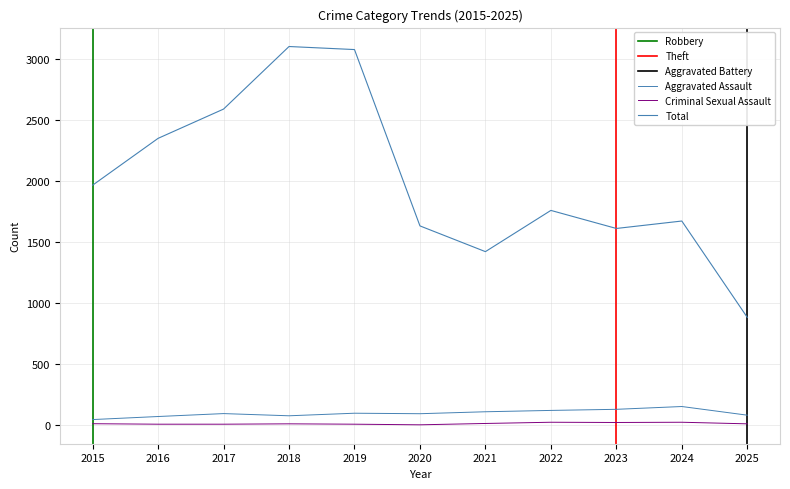

How many data points in Criminal Sexual Assault are less than 11?

4